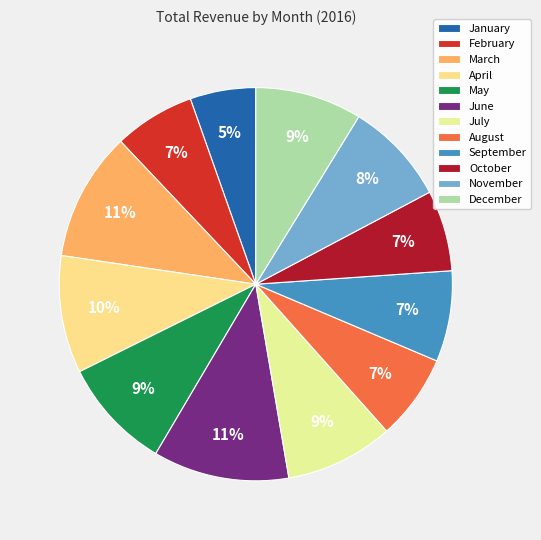

Which slice is the smallest?

January